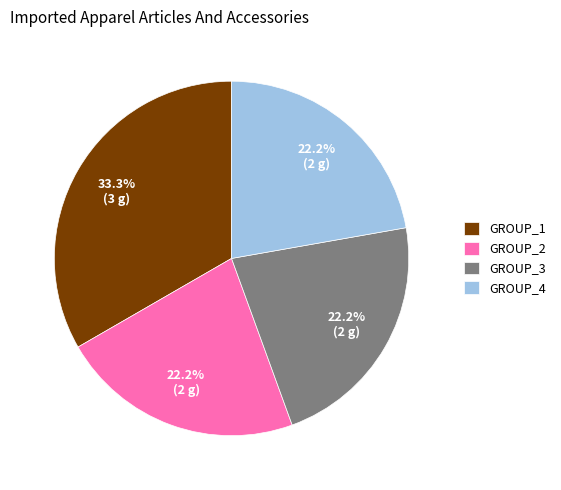

Does any single category account for the majority?

No